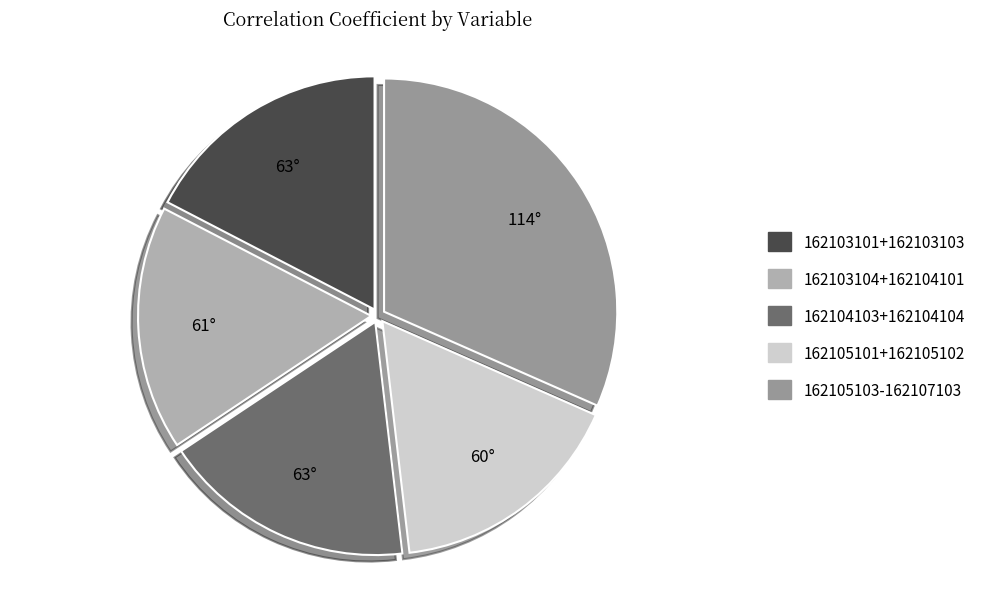

Is there a majority slice in this chart?

No